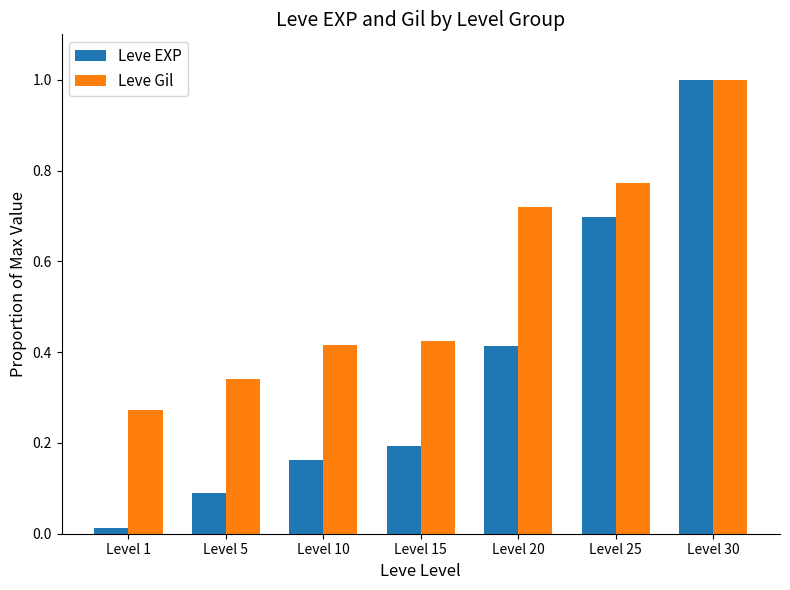

What is the sum of all Leve Gil values?

3.9